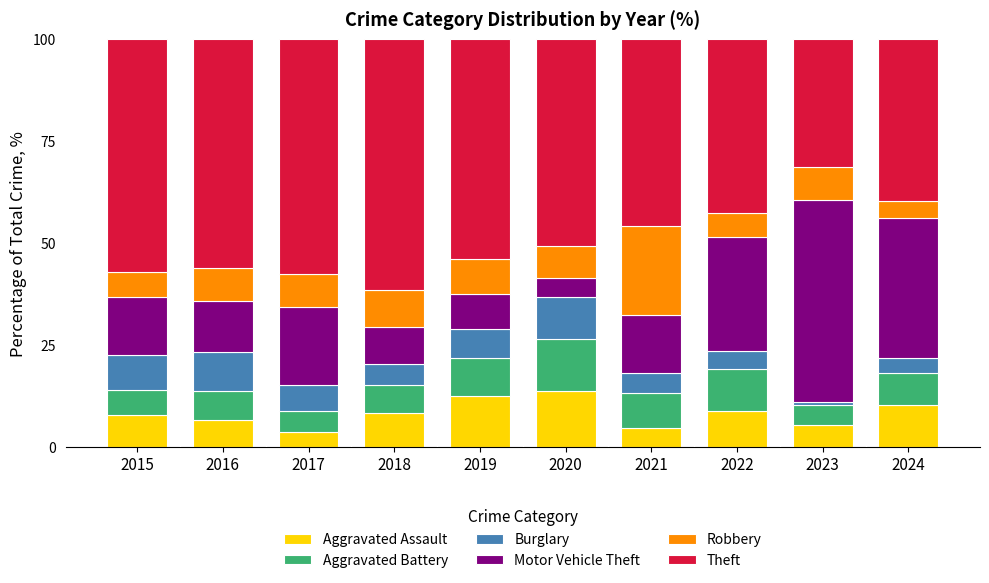

How many distinct data groups are displayed?

6